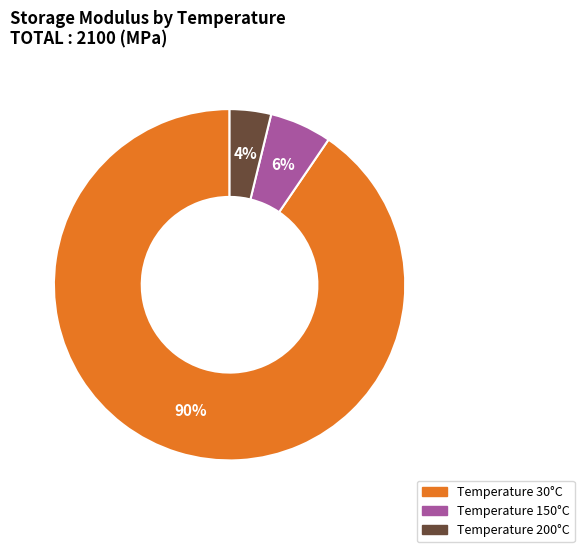

Count the number of slices in the pie.

3